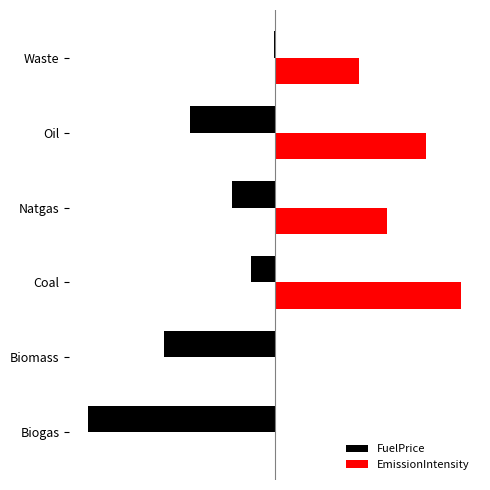

What is the difference between the maximum and second lowest values in the EmissionIntensity series?

1.0